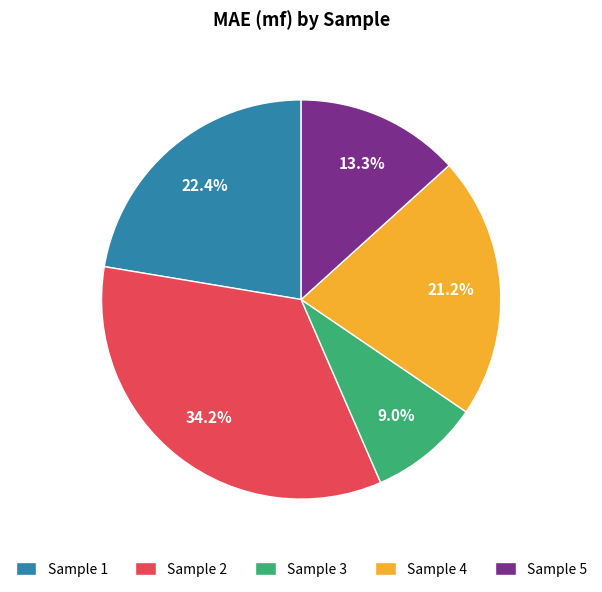

Is there a majority slice in this chart?

No